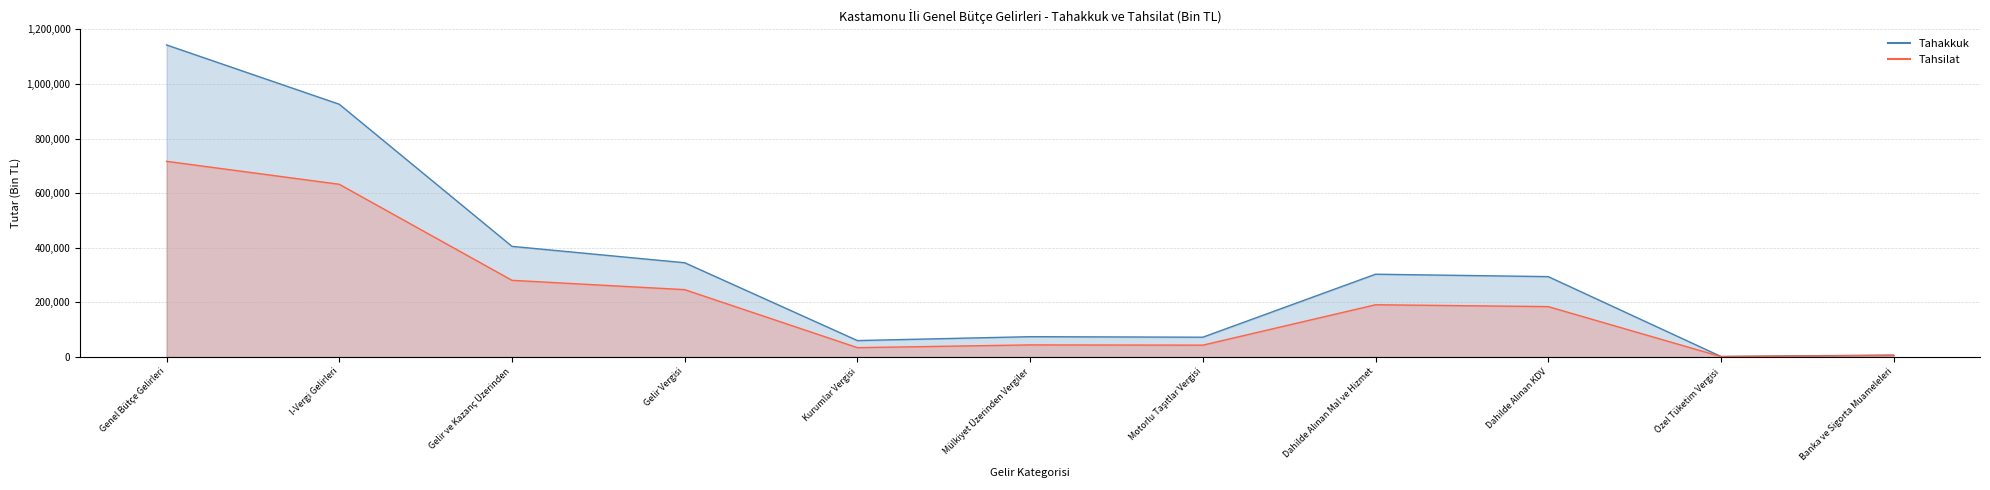

Read the Tahakkuk value at Kurumlar Vergisi, to the nearest 10.

60040